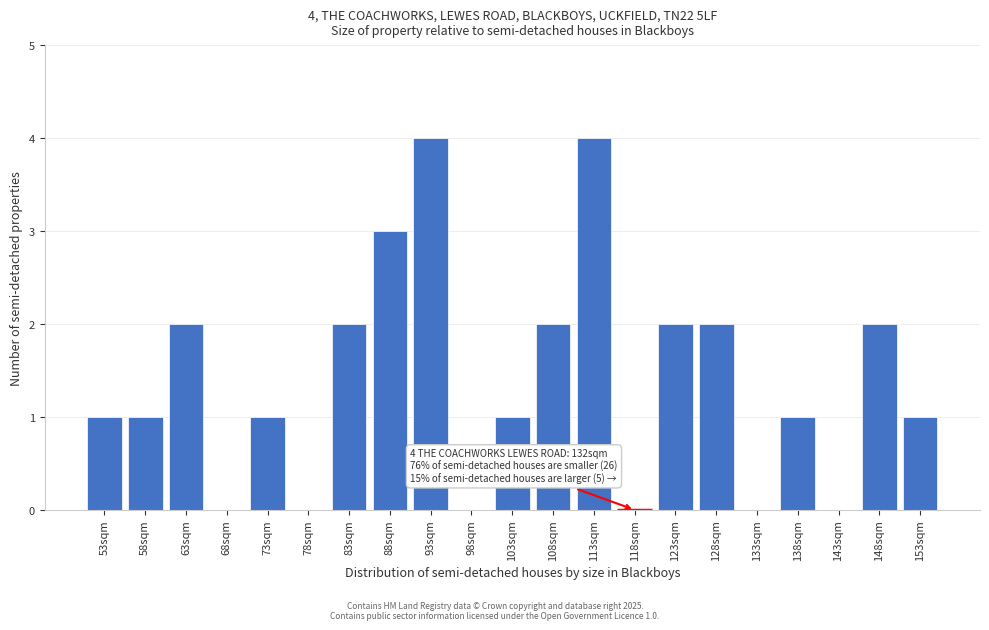

Reading right to left, extract all data points from this chart.

153sqm=1	148sqm=2	143sqm=0	138sqm=1	133sqm=0	128sqm=2	123sqm=2	118sqm=0	113sqm=4	108sqm=2	103sqm=1	98sqm=0	93sqm=4	88sqm=3	83sqm=2	78sqm=0	73sqm=1	68sqm=0	63sqm=2	58sqm=1	53sqm=1